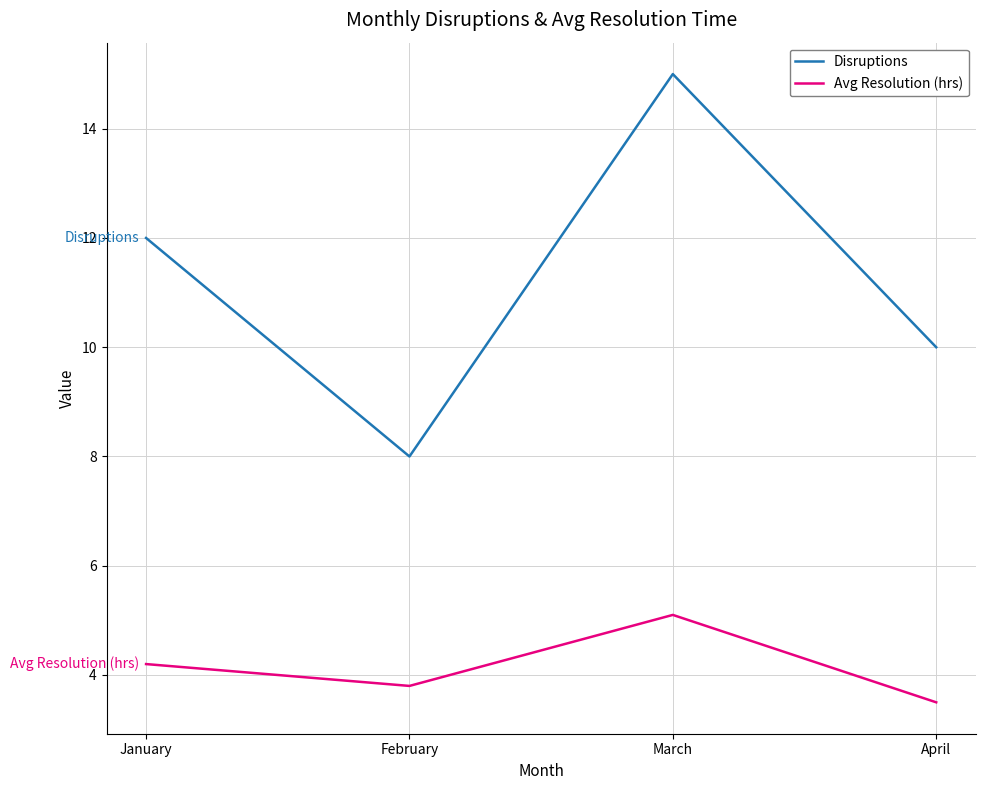

Is it true that Avg Resolution (hrs) equals 5.1 at March?

True